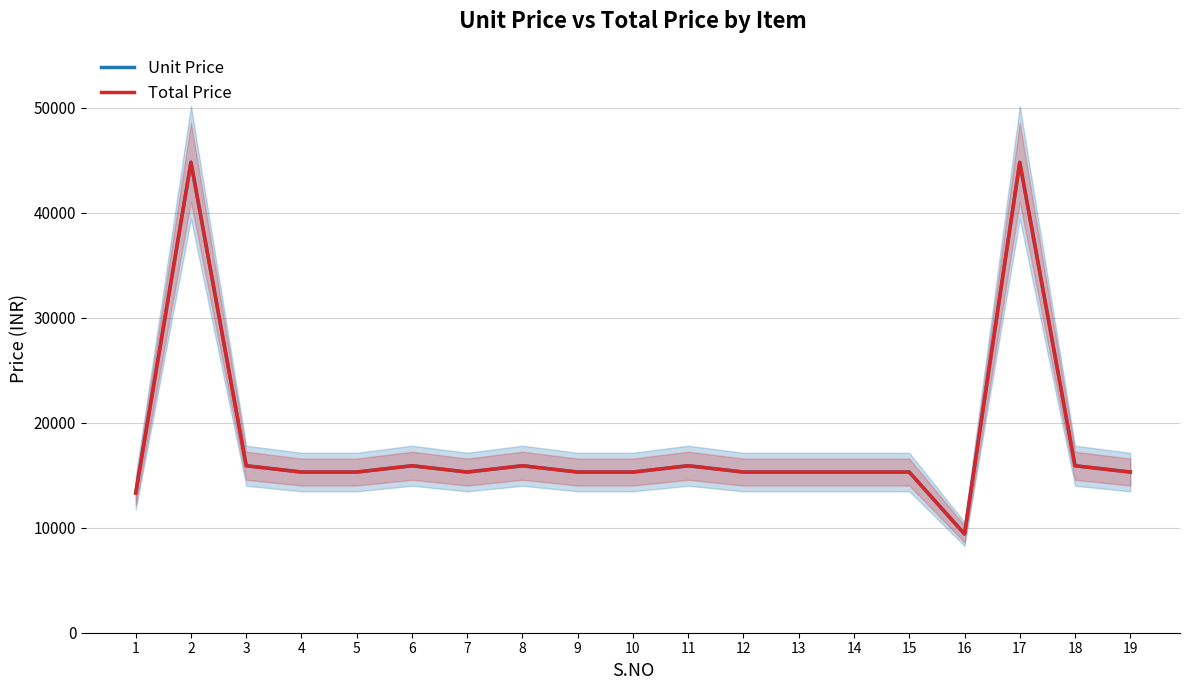

What is the difference between the second highest and minimum values in the Total Price series?

35400